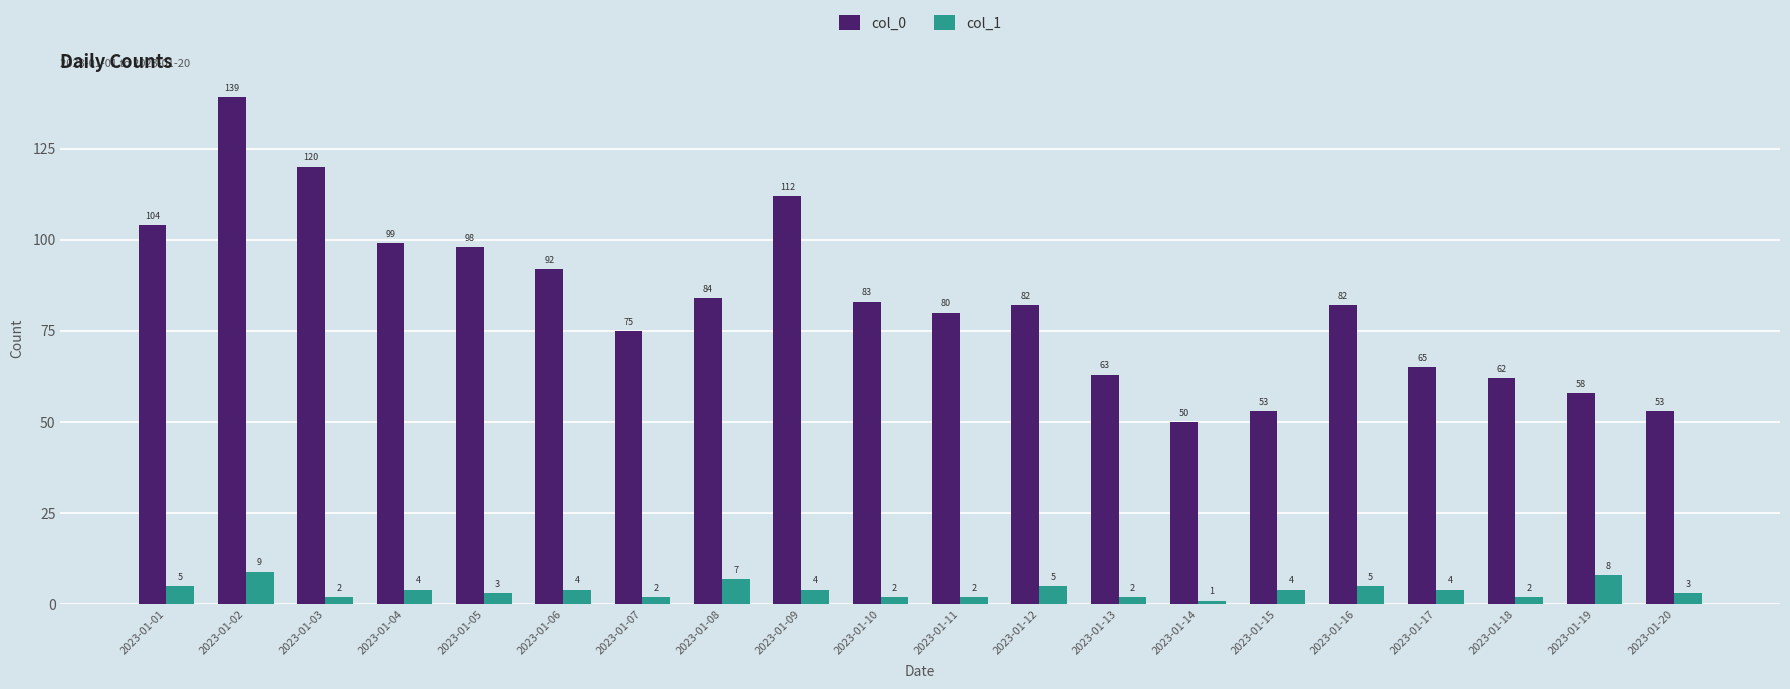

How many bars are there in each group?

2